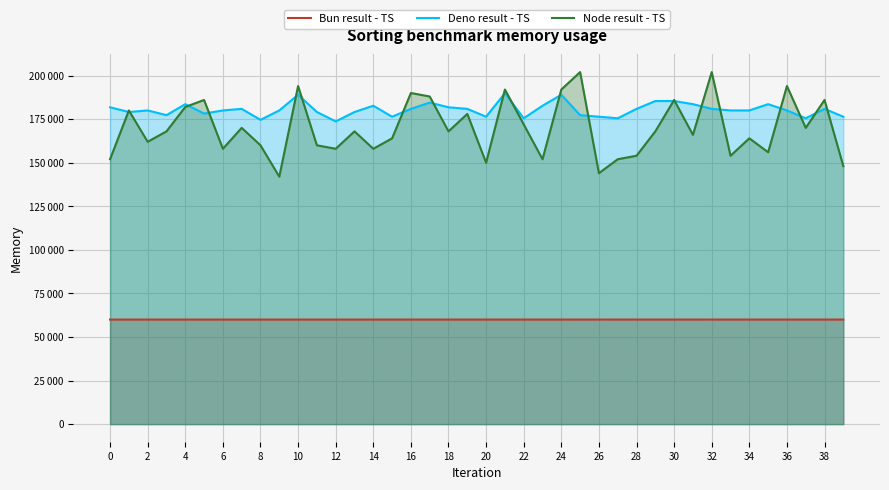

What is the approximate value of Node result - TS at 35, to the nearest 50?

156000